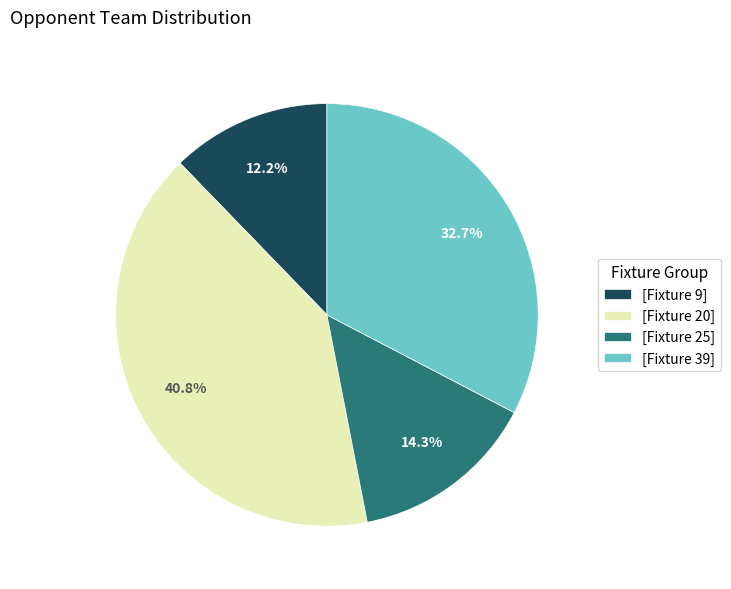

How many segments does this pie chart have?

4